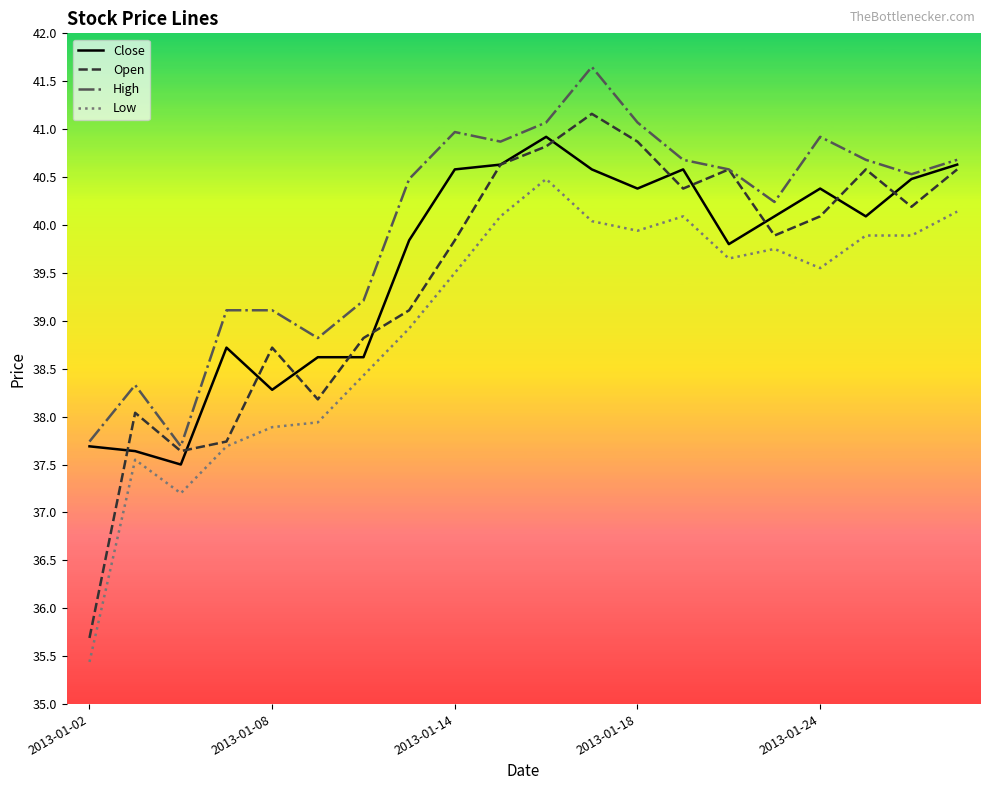

Which series has the widest spread of values?

Open